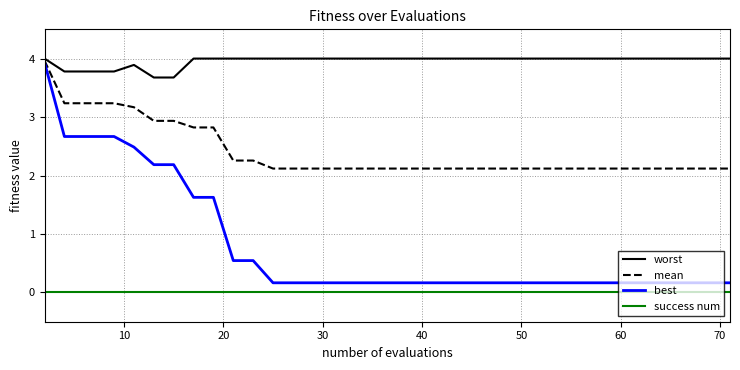

At how many categories does at least one series exceed 2?

40